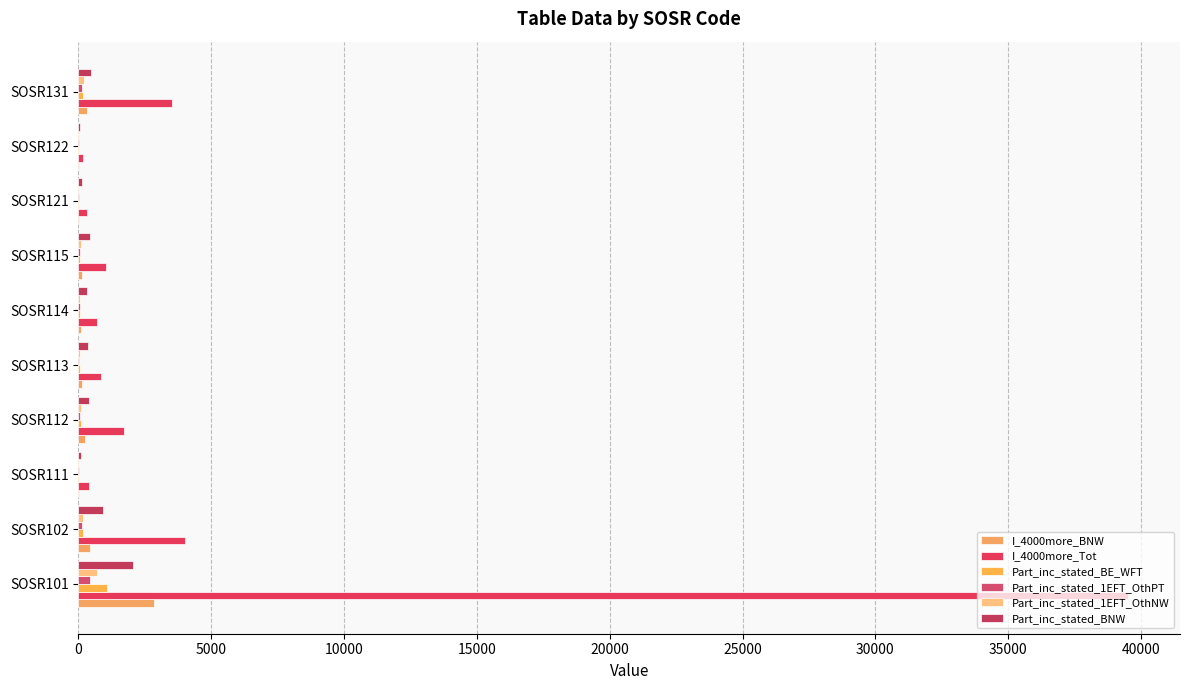

Count the number of categories in the chart.

10